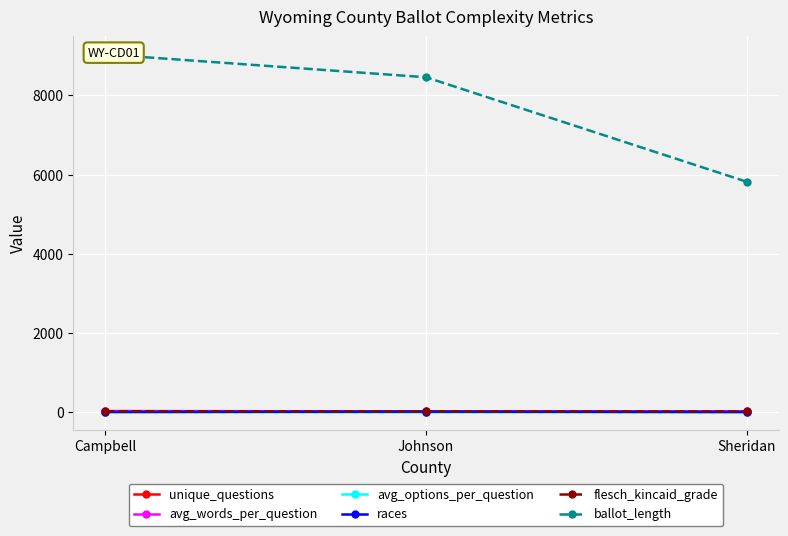

What is the minimum value shown in the chart?

2.0